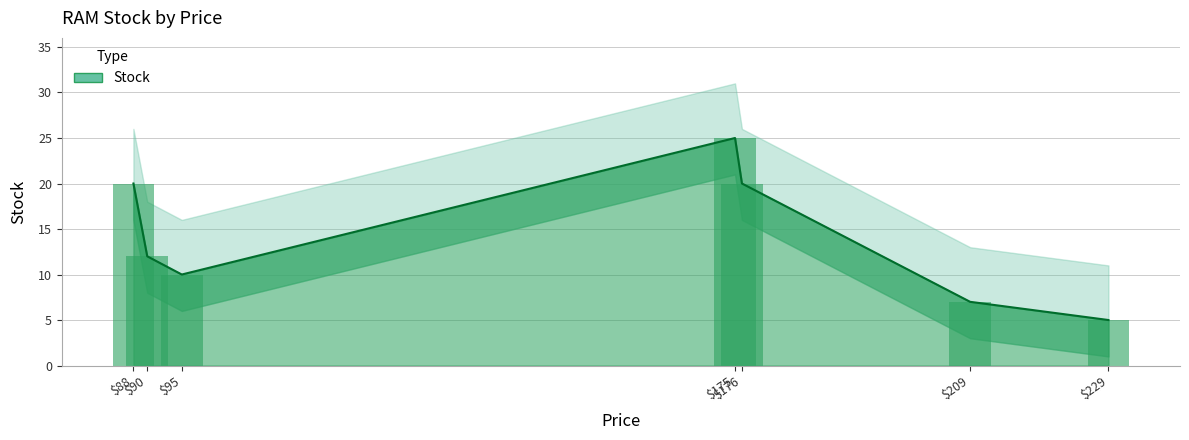

What is the difference between the maximum and minimum values?

20